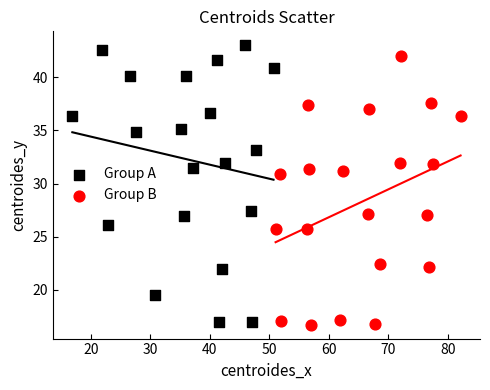

Which series contains the lowest Y value?

Group B